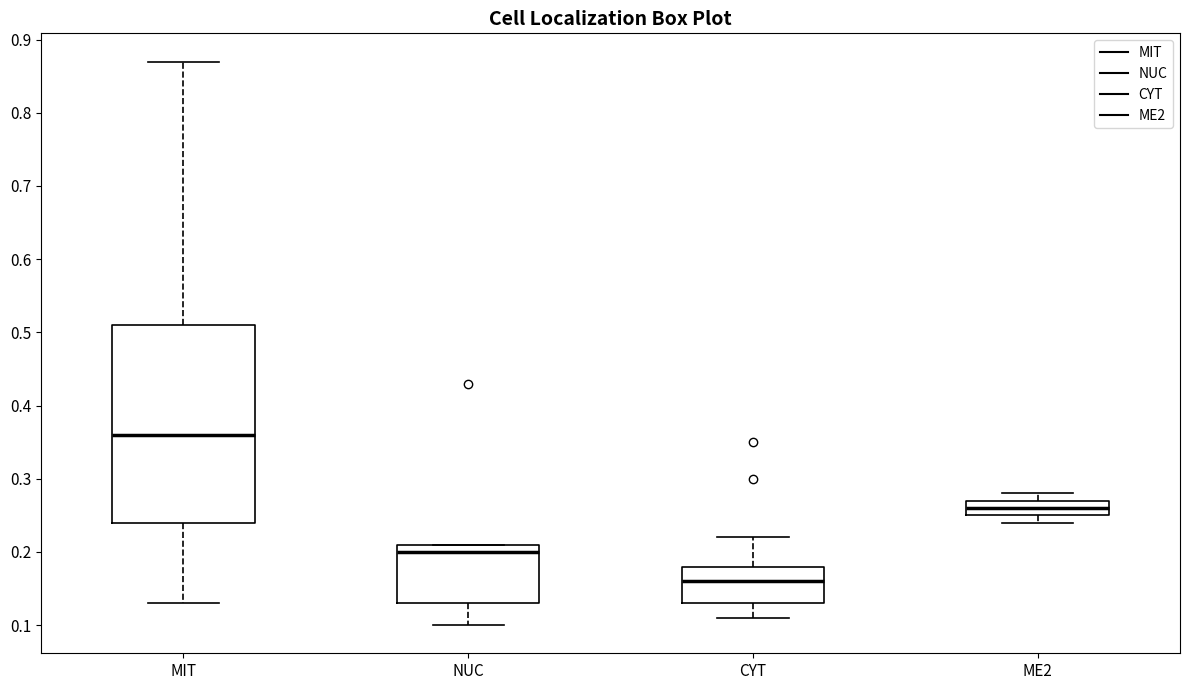

Where does the lower whisker of the box for MIT end on the y-axis? The values are not printed on the chart, so give them approximately, as read against the axis.

0.13